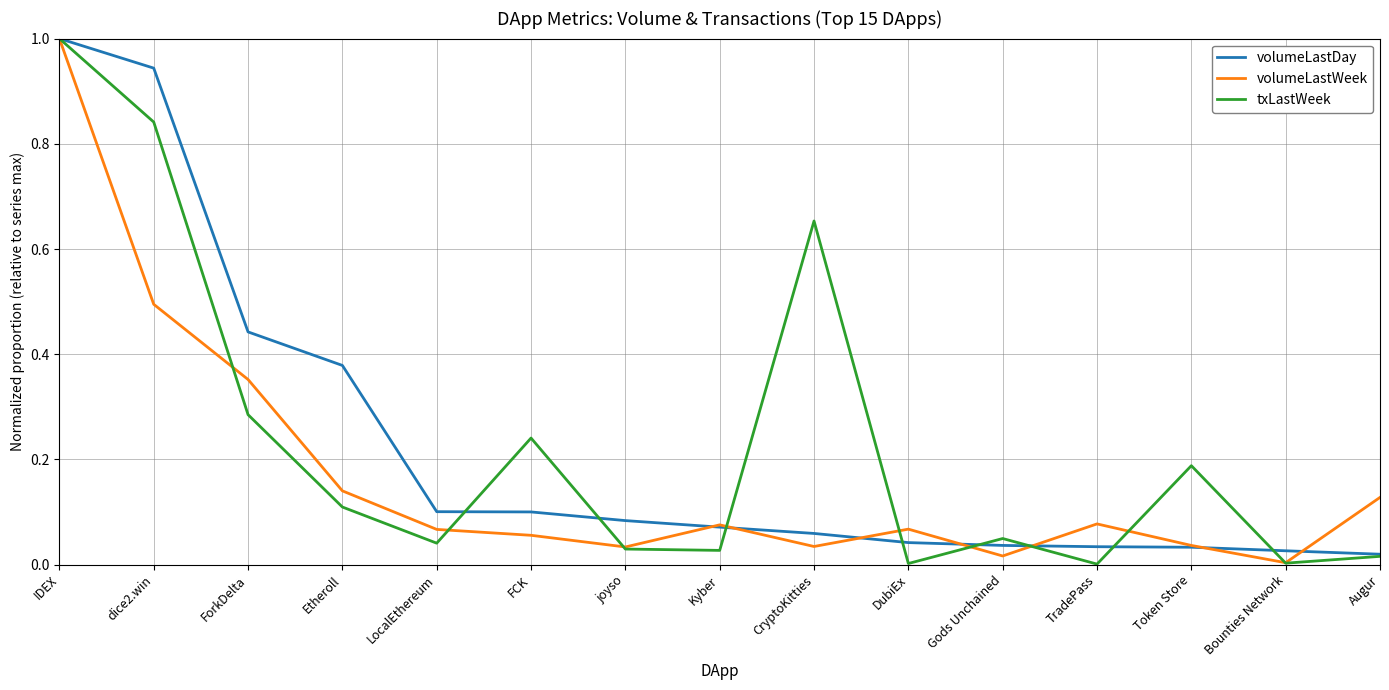

Is it true that volumeLastWeek equals 1.0 at IDEX?

True